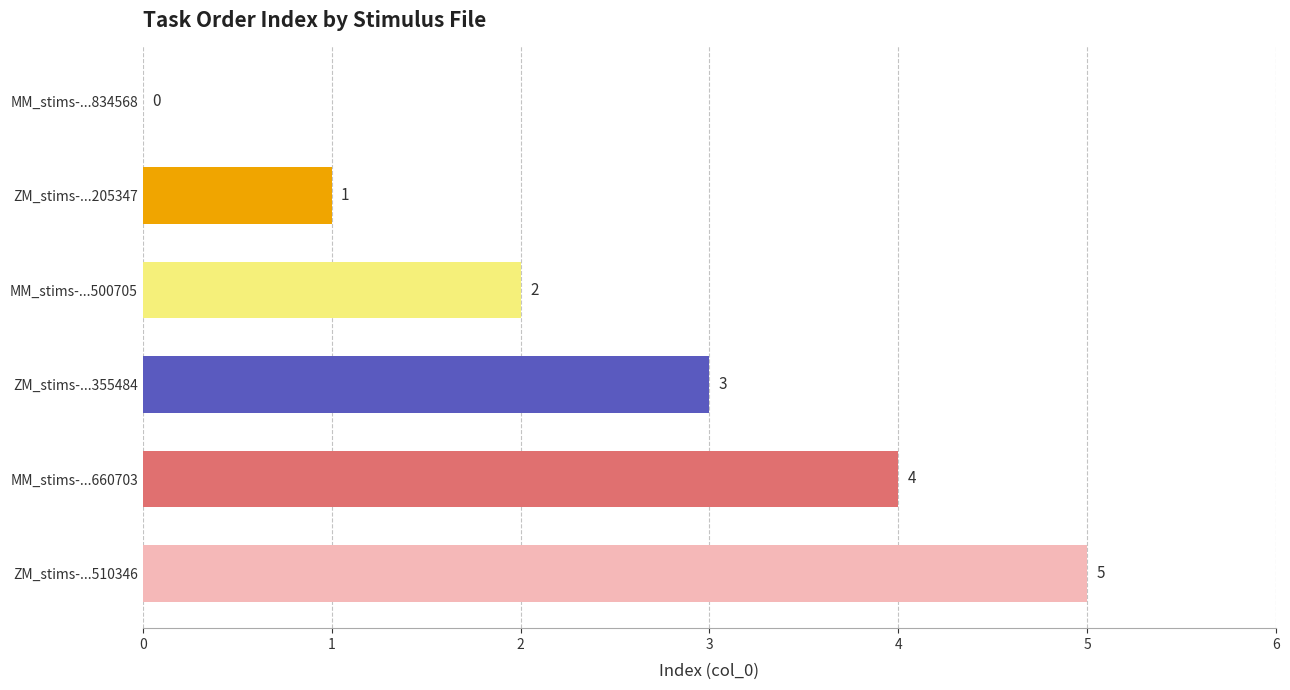

Between MM_stims-...660703 and MM_stims-...834568, which is larger?

MM_stims-...660703